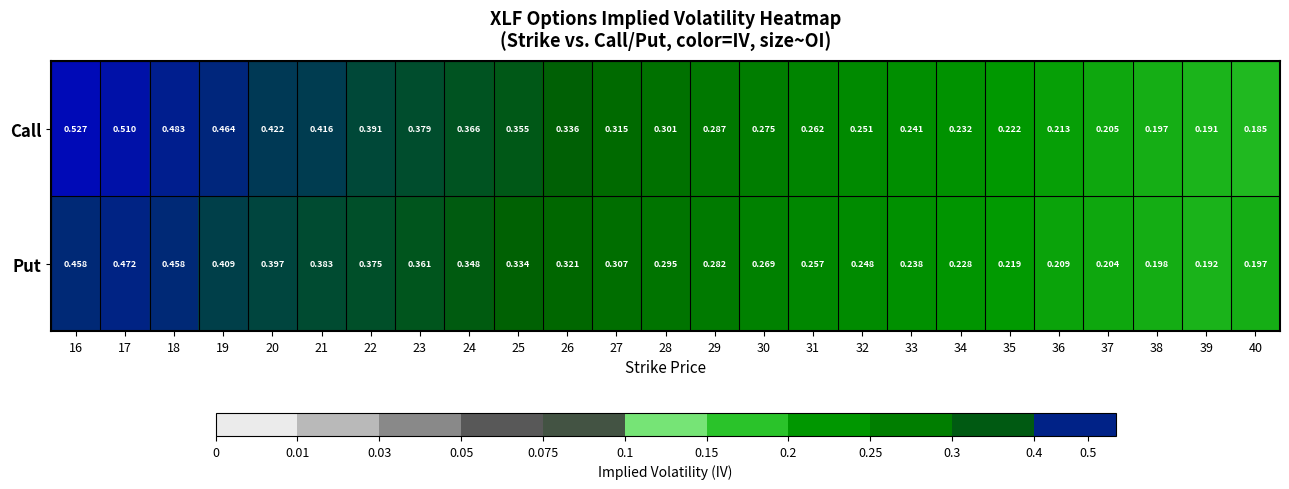

Rank the series at 35 from highest to lowest value.

Call, Put